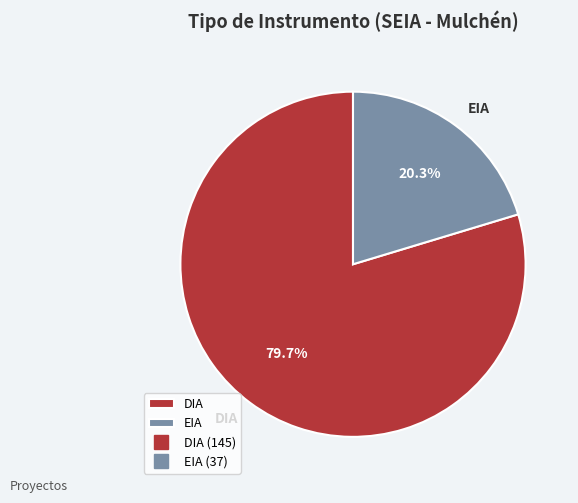

What is the smallest slice in the pie chart?

EIA